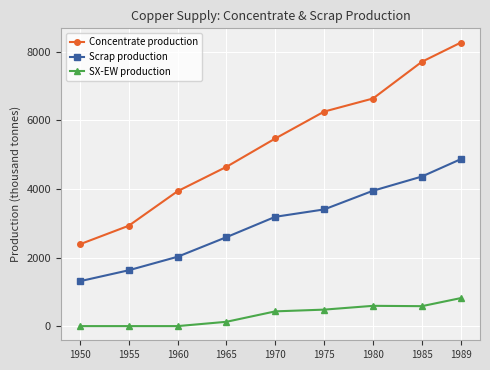

Rank the series by their average value, from lowest to highest.

SX-EW production, Scrap production, Concentrate production